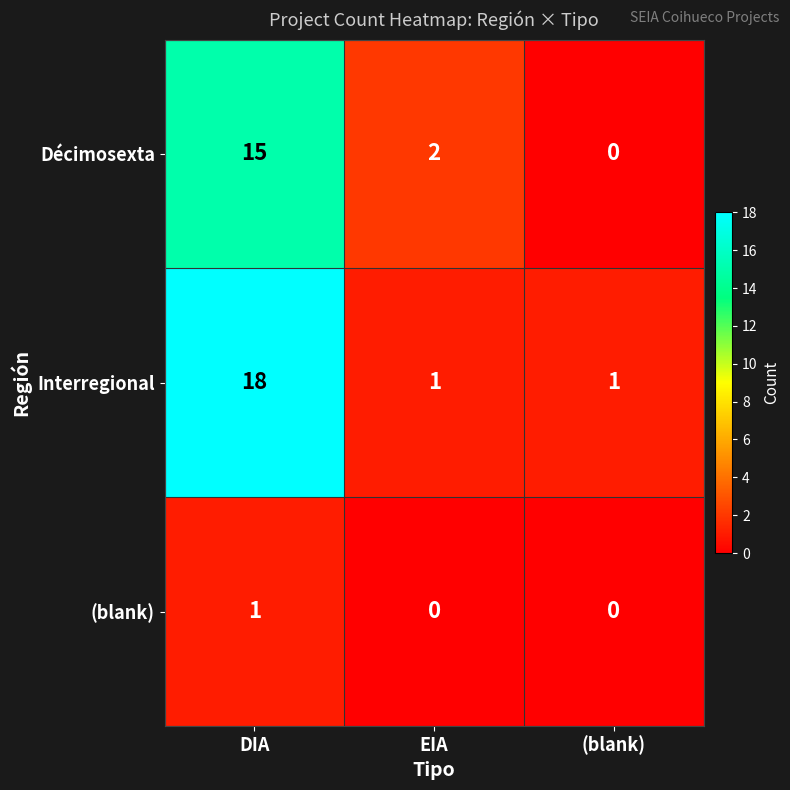

Which series has the largest range (max minus min)?

Interregional